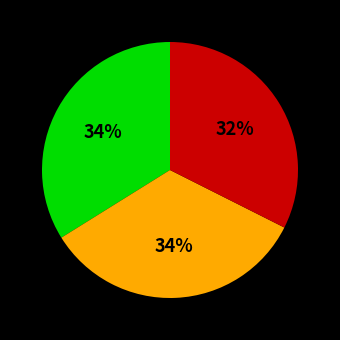

Is there any slice that represents more than half of the pie?

No